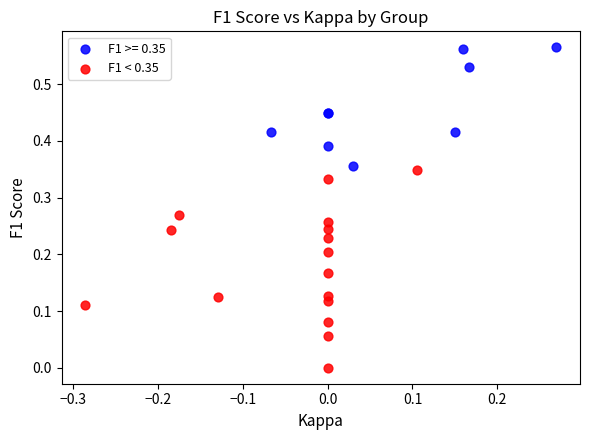

Which series has the largest Y range (max minus min)?

F1 < 0.35